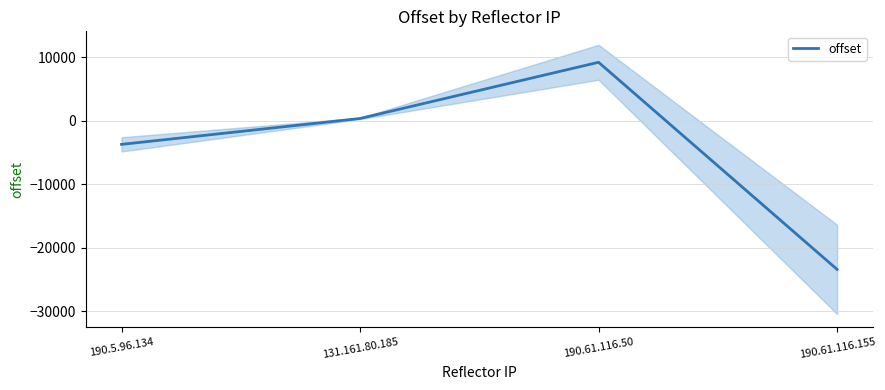

Count the values in the range -3742 to 9178.

3